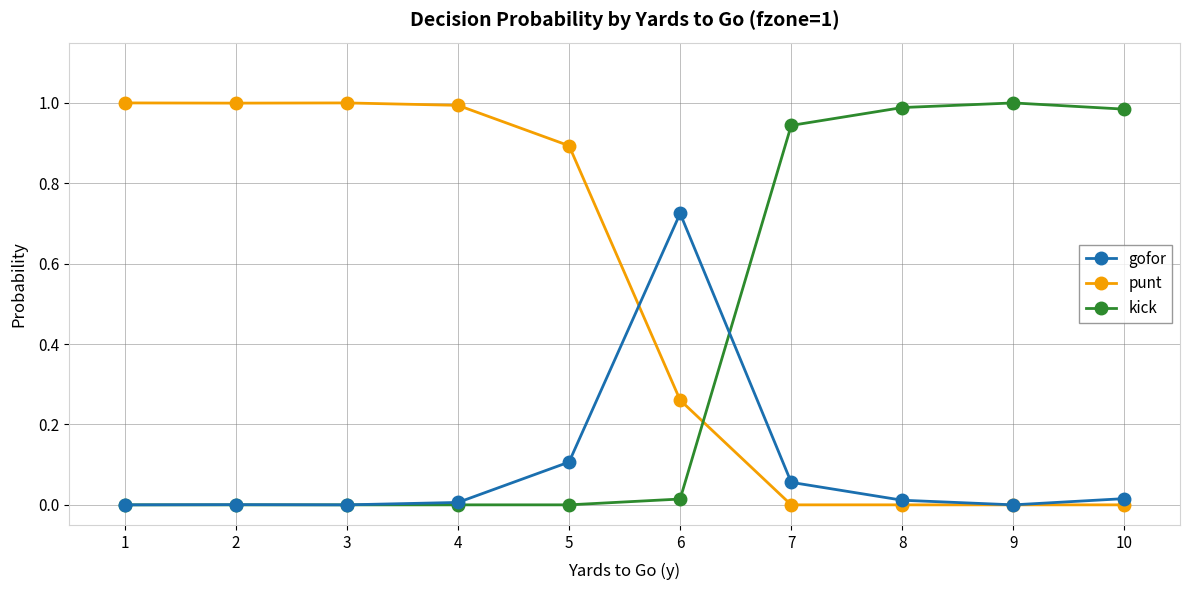

What are all the series names shown in the legend?

gofor, punt, kick